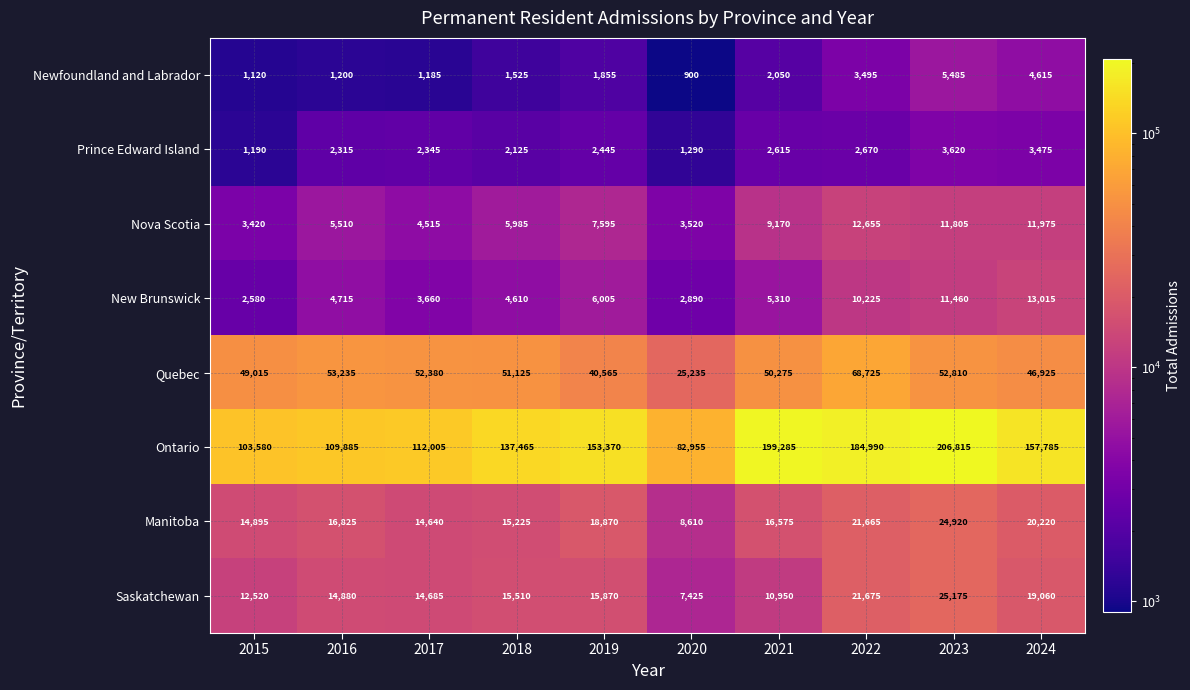

At how many categories does at least one series exceed 72615?

10